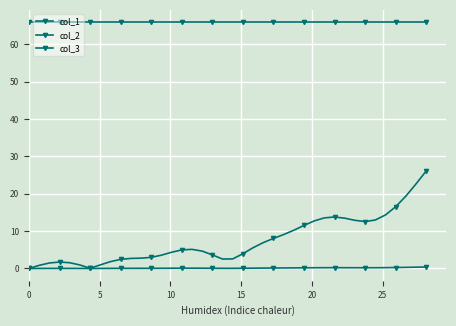

How many lines are shown in the chart?

3